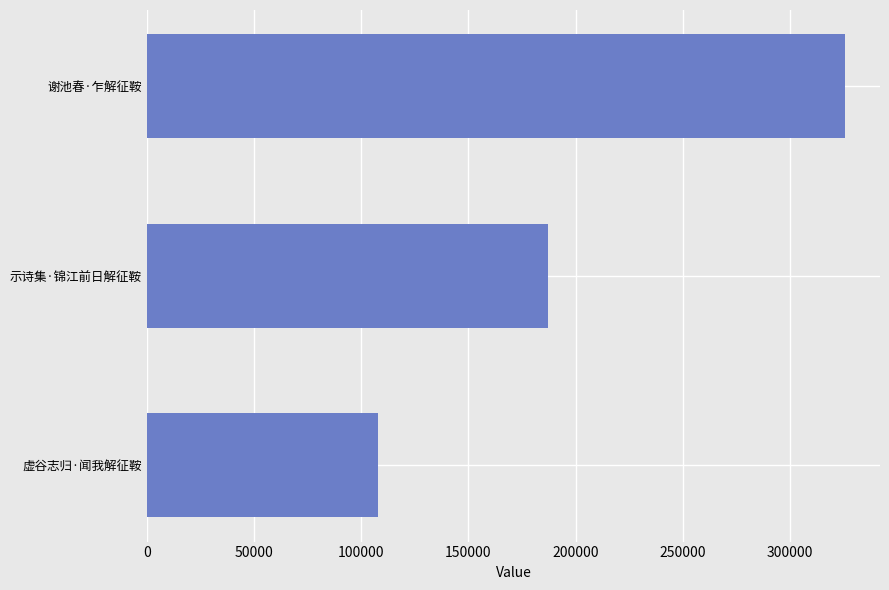

List the labels in order of value, largest first.

谢池春·乍解征鞍, 示诗集·锦江前日解征鞍, 虚谷志归·闻我解征鞍